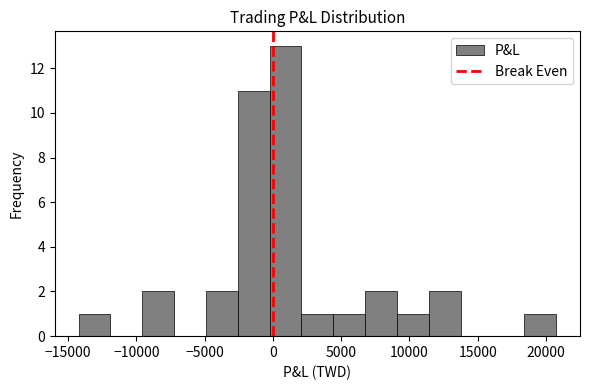

Reading left to right, transcribe this chart: for each bar, give the range it covers on the x-axis and its height. Neither the bar edges nor the heights are printed on the chart, so give them approximately, as read against the axes.

-14000 to -12000: 1
-12000 to -9500: 0
-9500 to -7000: 2
-7000 to -5000: 0
-5000 to -2500: 2
-2500 to 0: 11
0 to 2000: 13
2000 to 4500: 1
4500 to 7000: 1
7000 to 9000: 2
9000 to 11500: 1
11500 to 14000: 2
14000 to 16000: 0
16000 to 18500: 0
18500 to 20500: 1